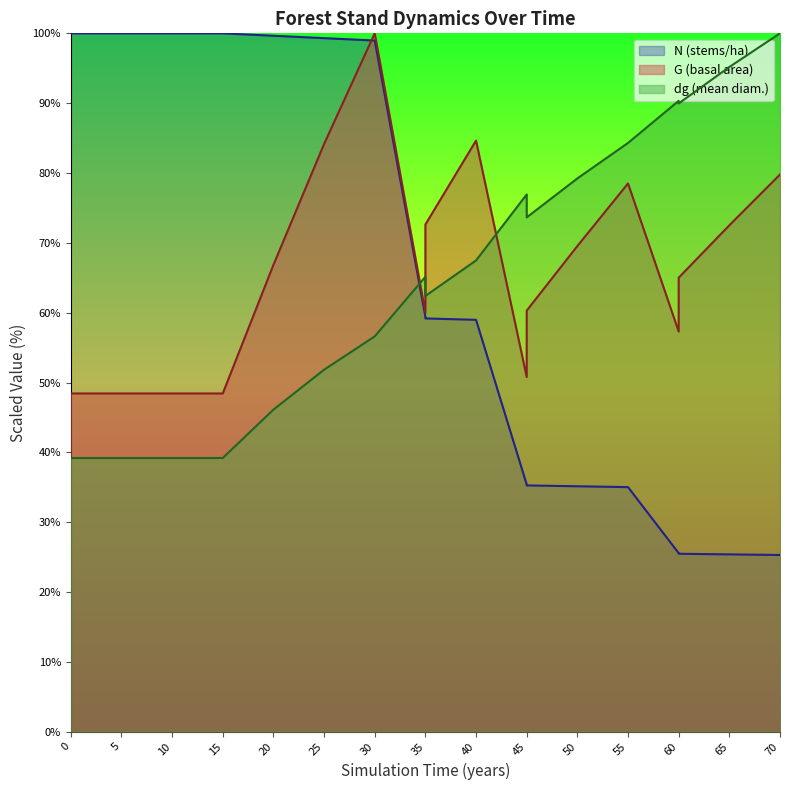

What is the lowest value of the N series?

25.3